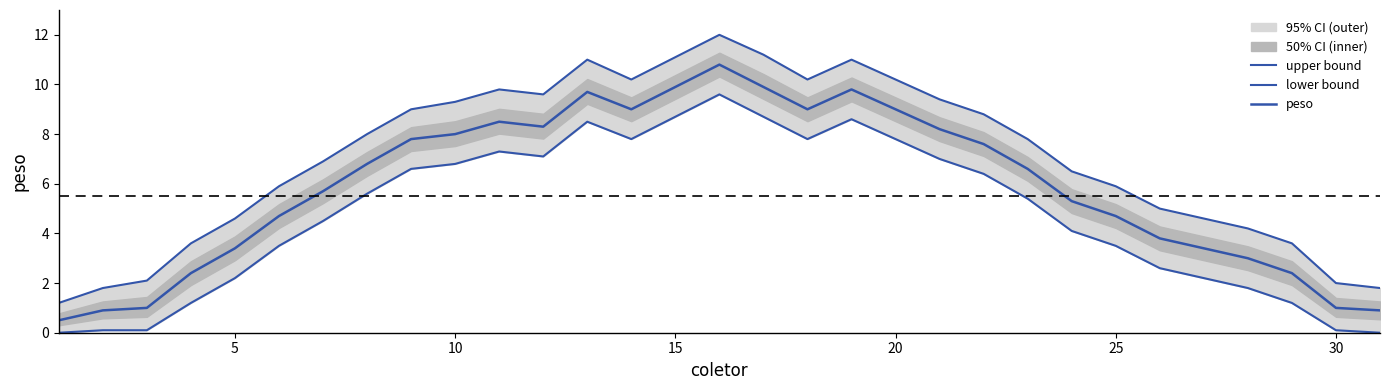

What is the sum of all lower bound values?

146.8